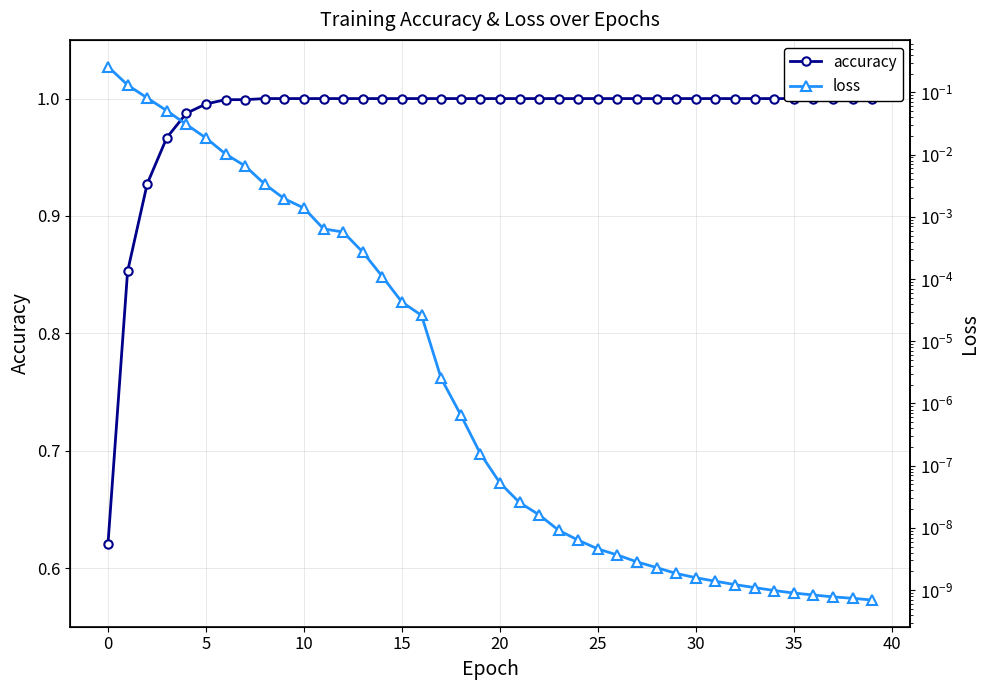

True or false: loss and accuracy intersect in this chart.

False